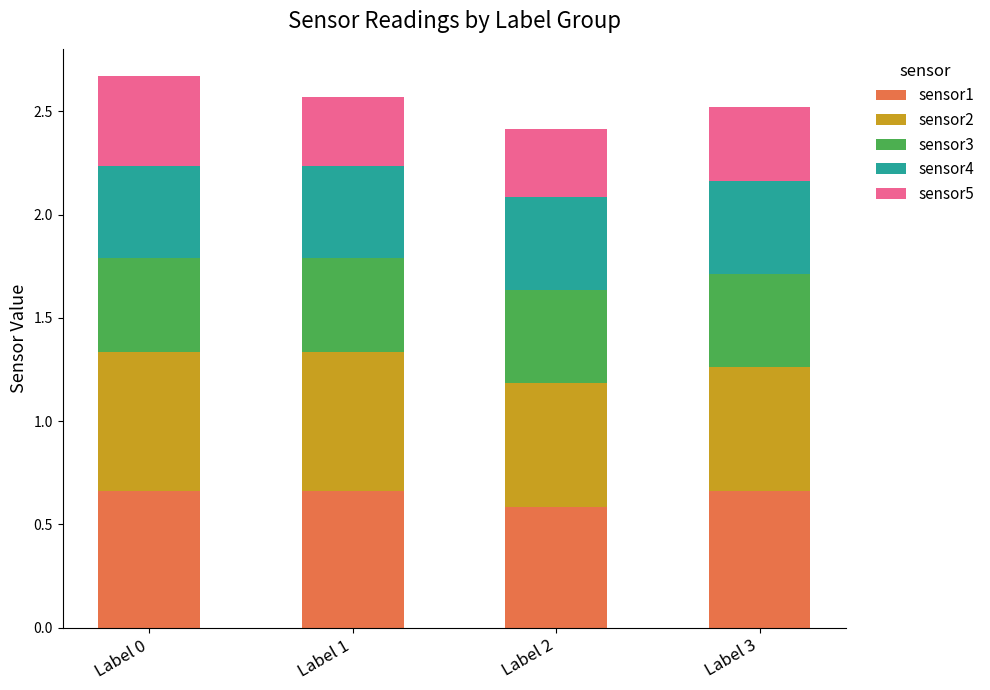

What is the sum of the sensor1 values at Label 2 and Label 3?

1.2